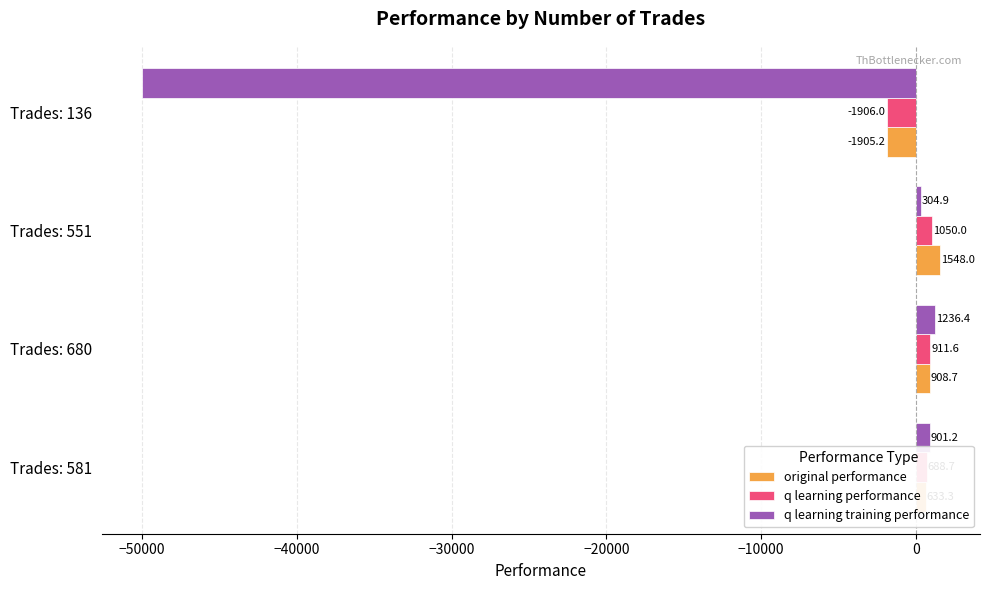

What is the difference between the second highest and minimum values in the q learning training performance series?

50901.2